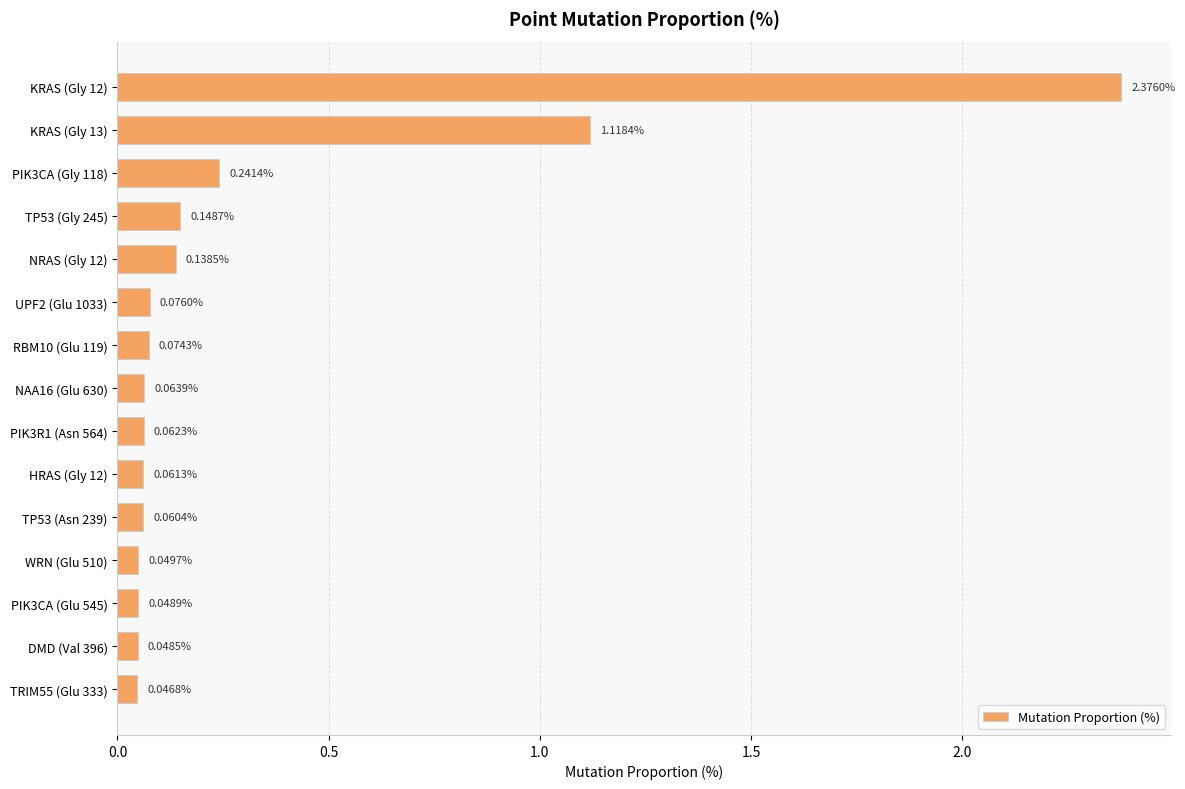

Where is the data nearest to the value 1?

KRAS (Gly 13)